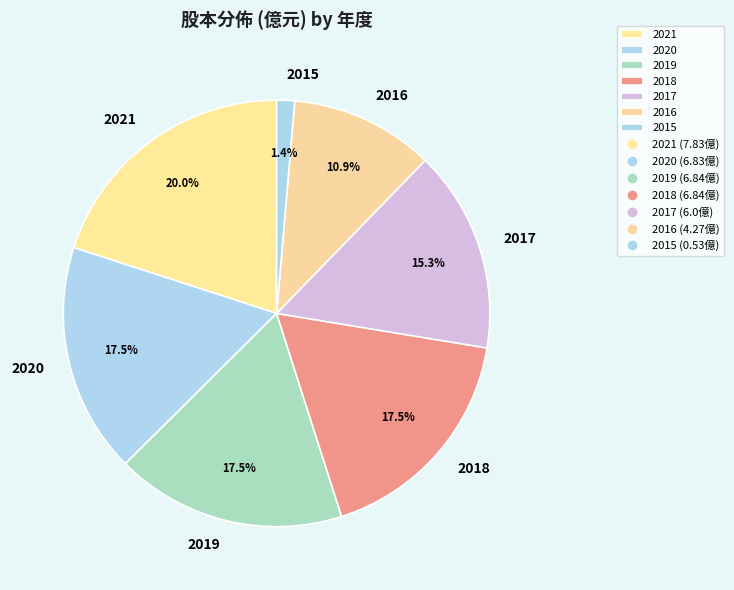

Is there a majority slice in this chart?

No